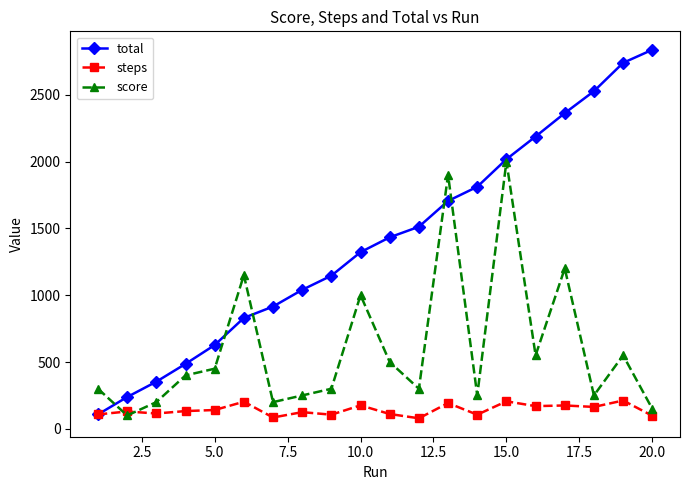

How many values in the score series are below 400?

10